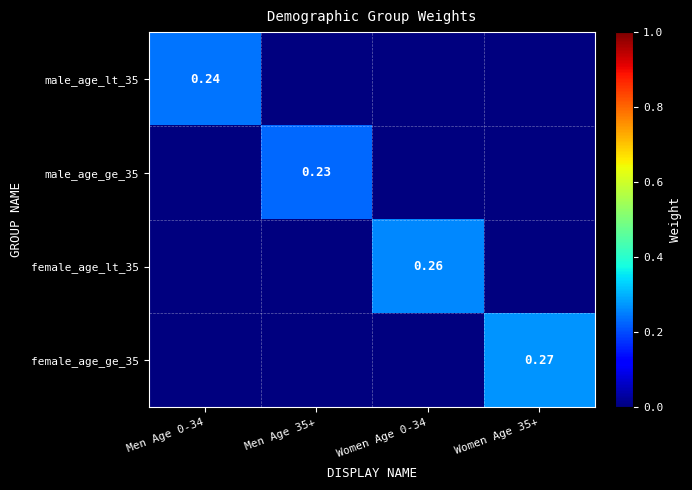

Is the value of male_age_lt_35 at Men Age 0-34 greater than the value of female_age_ge_35 at Women Age 35+?

No